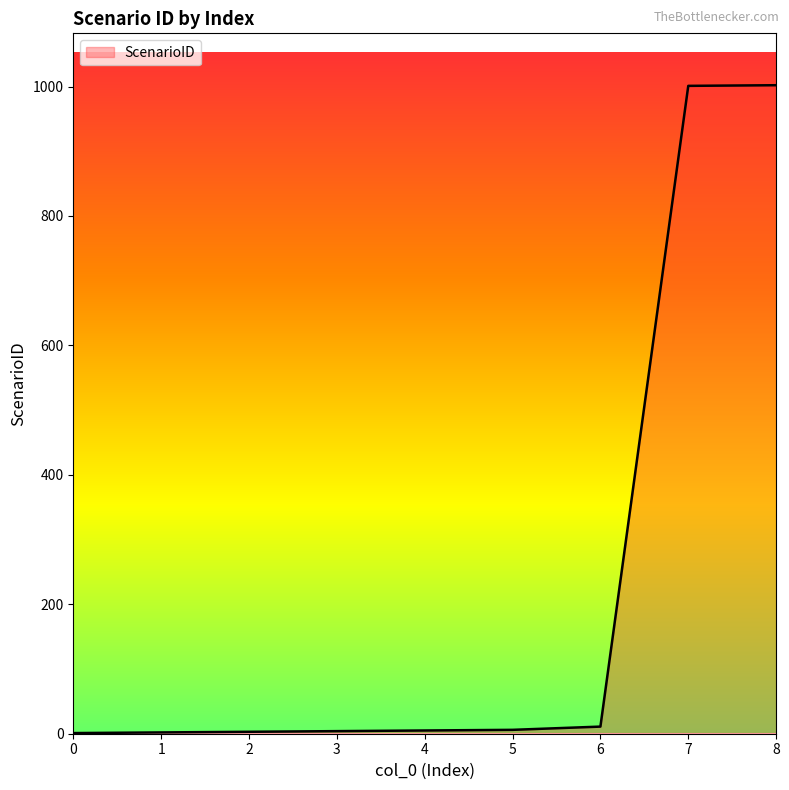

What is the sum of all values?

2035